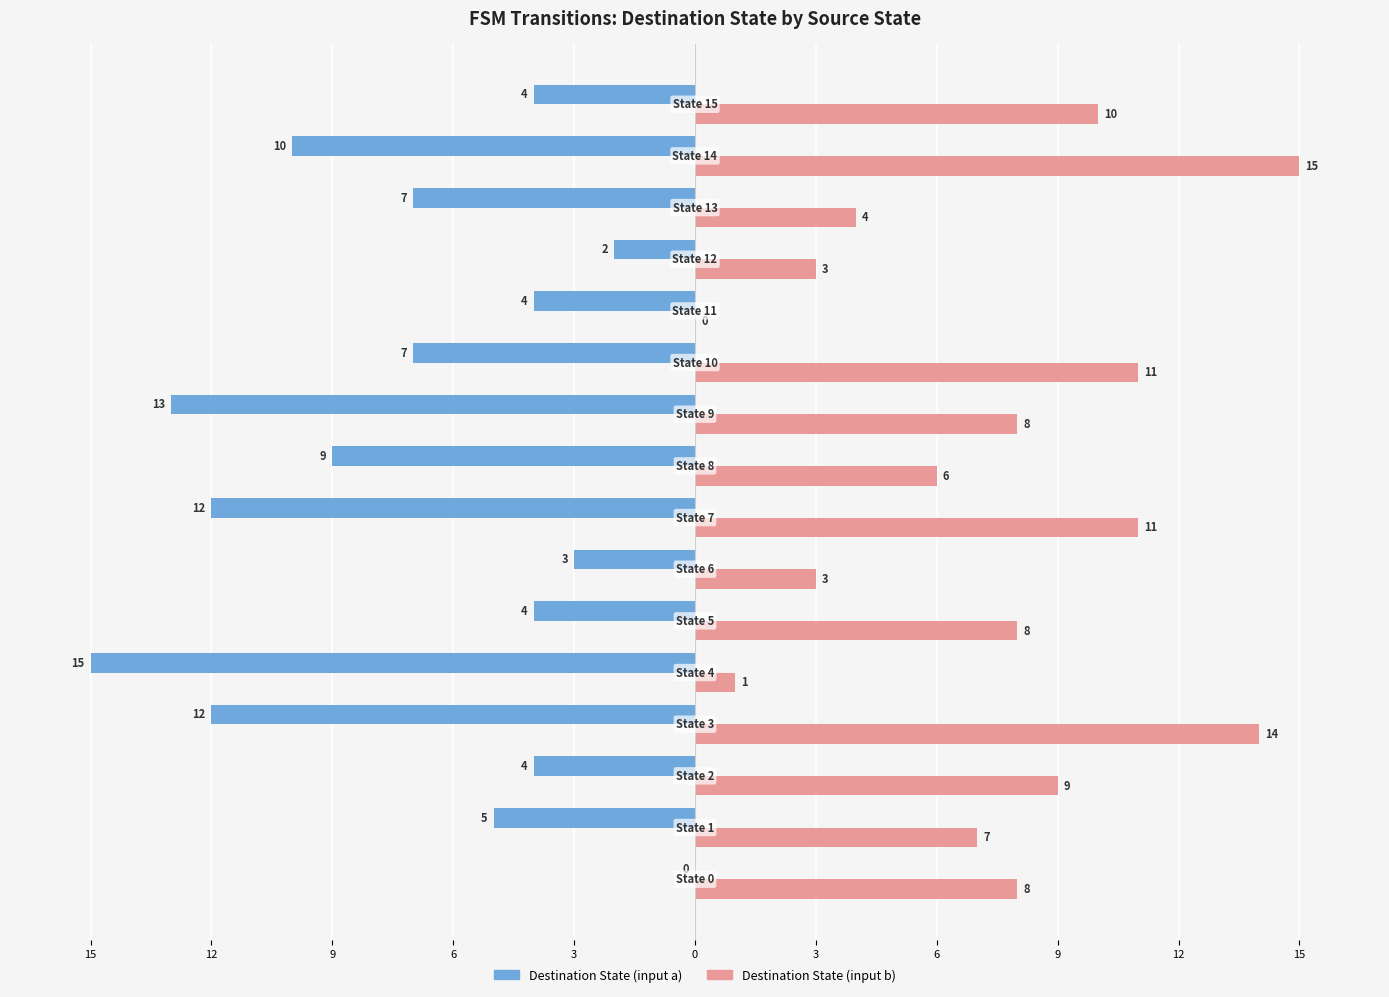

What are all the series names shown in the legend?

Destination State (input a), Destination State (input b)